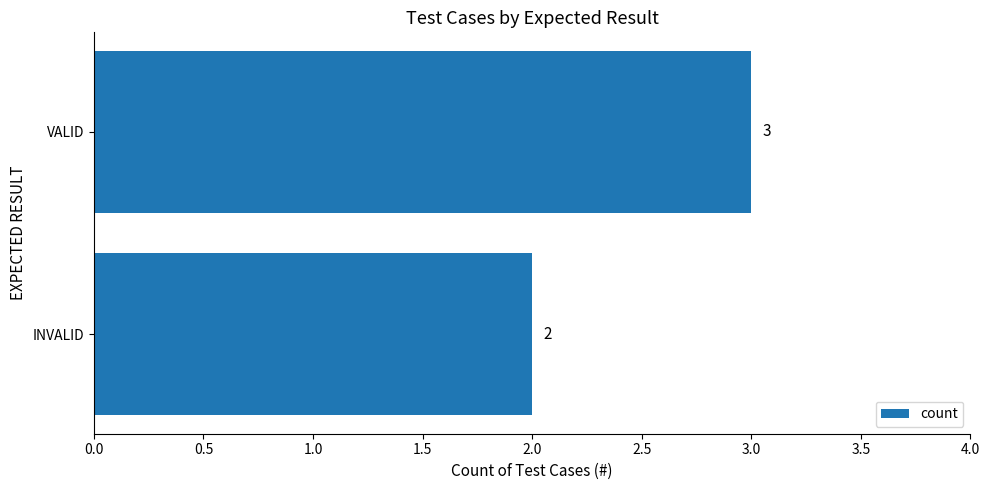

Rank the categories by value from lowest to highest.

INVALID, VALID